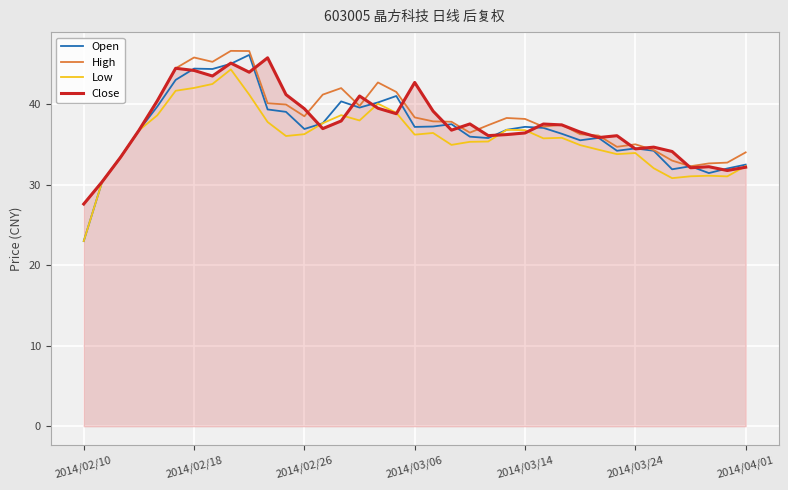

What is the minimum value shown in the chart?

23.0